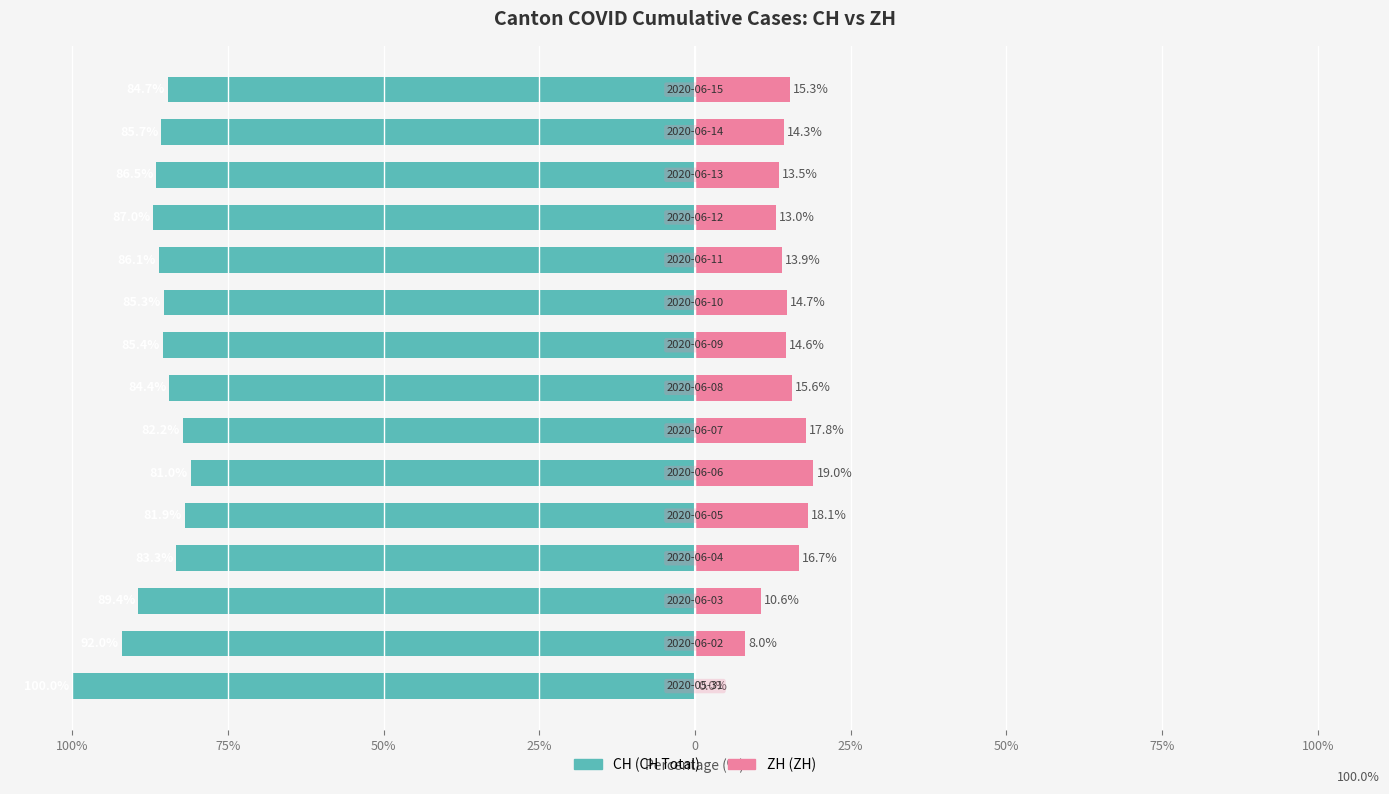

What is the value of the CH bar at the 12th from the left?

-87.0